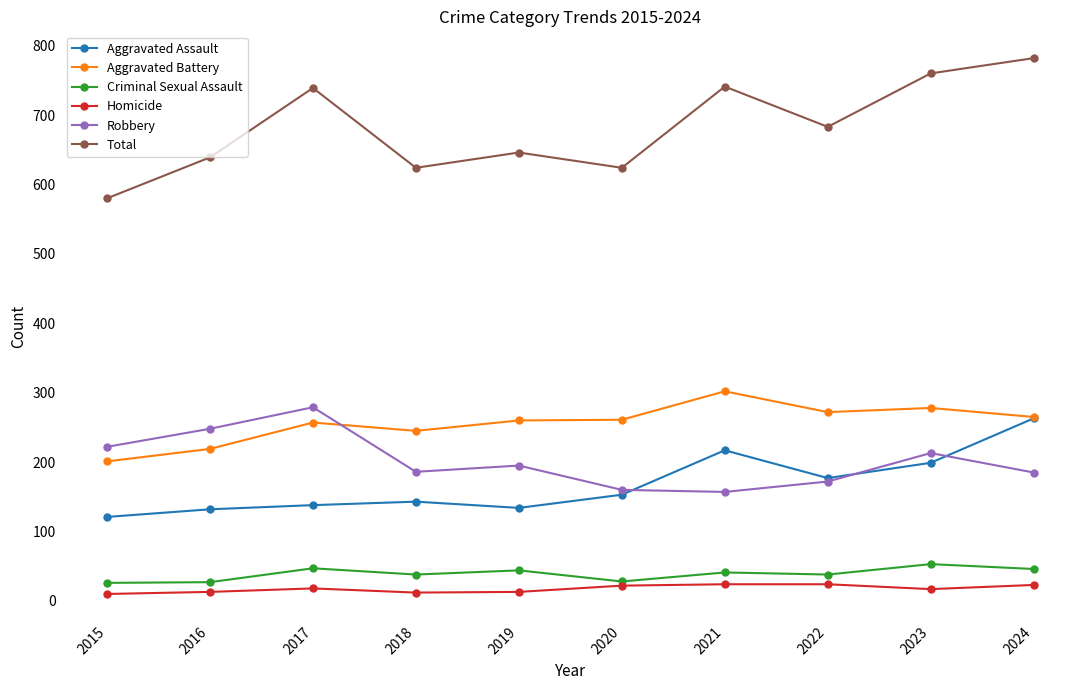

Where is the first local maximum for Total?

2017